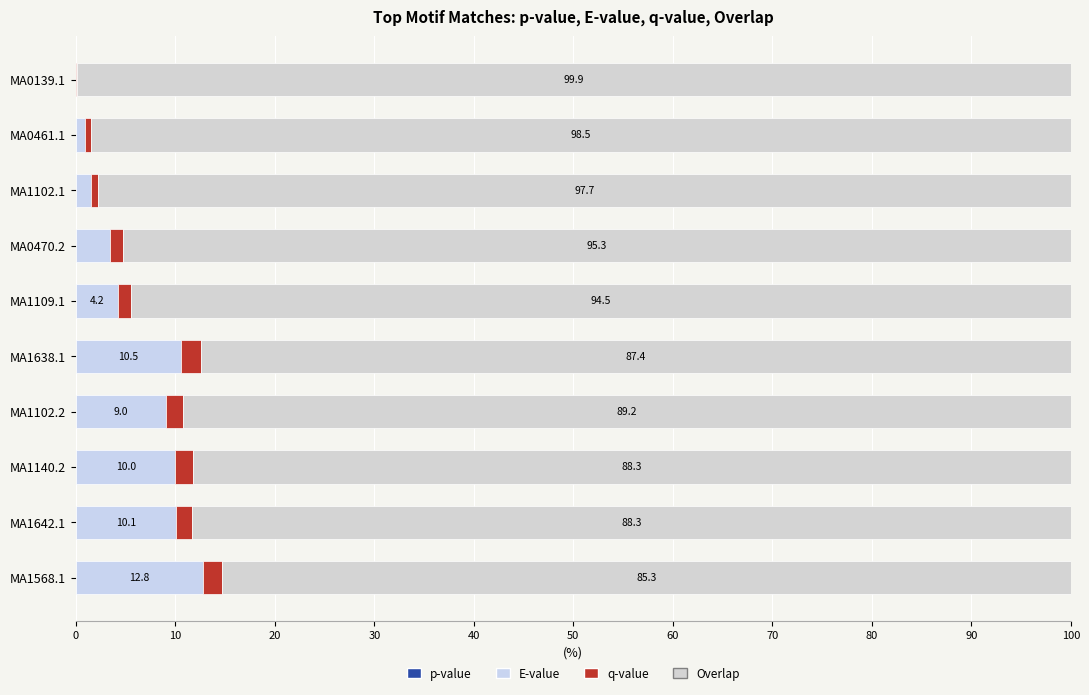

Count the number of data series in this chart.

4